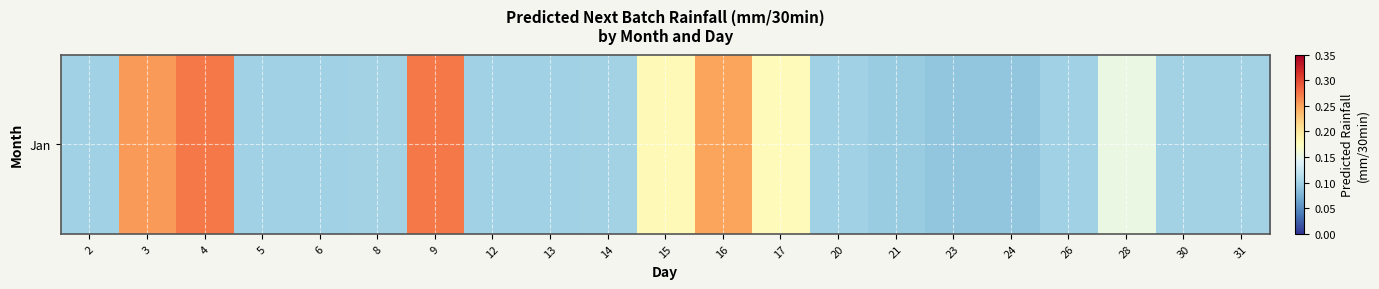

Which category has the lowest value across all series?

24